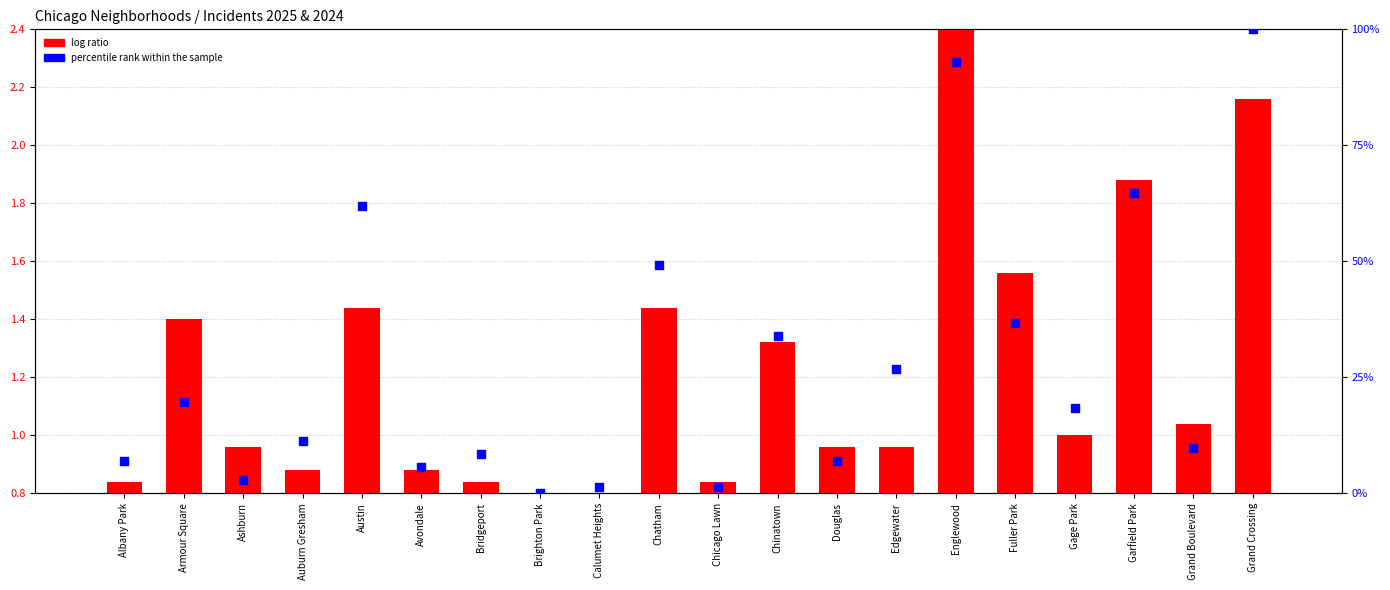

Which series has the widest spread of Y values?

percentile rank within the sample